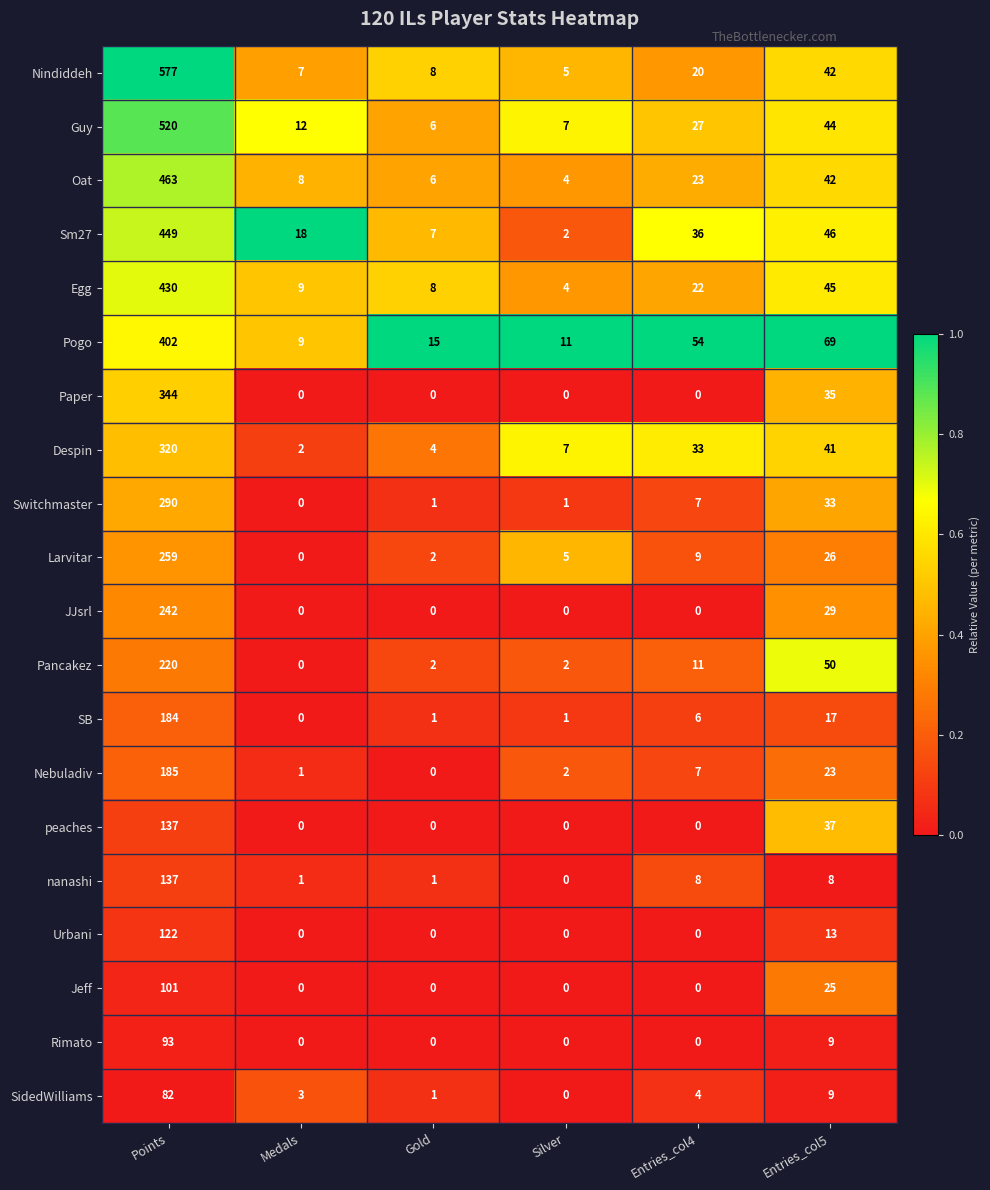

What is the greatest value displayed?

577